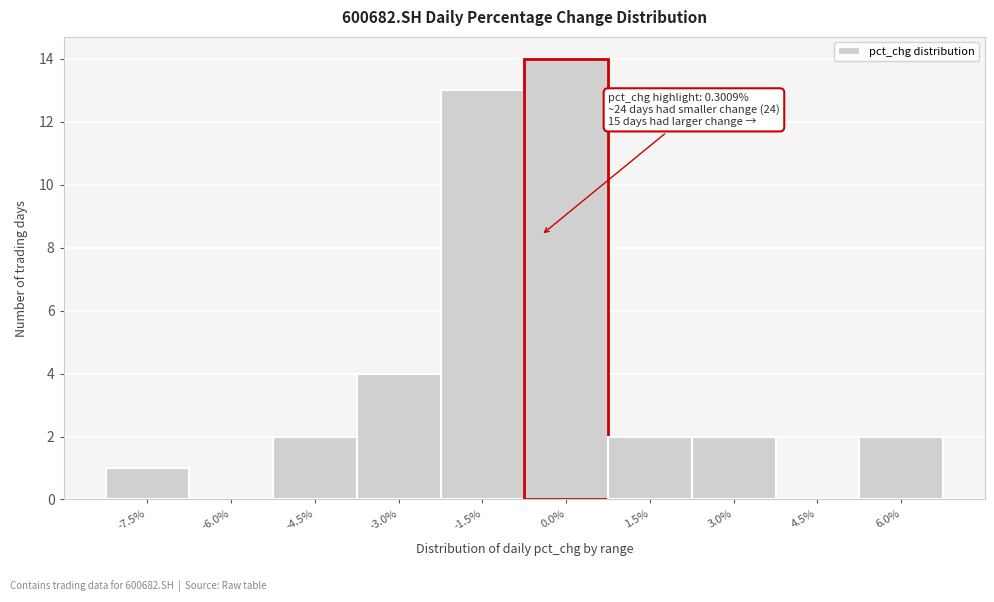

Reading left to right, transcribe all the data shown in this chart.

-7.5%=1	-6.0%=0	-4.5%=2	-3.0%=4	-1.5%=13	0.0%=14	1.5%=2	3.0%=2	4.5%=0	6.0%=2